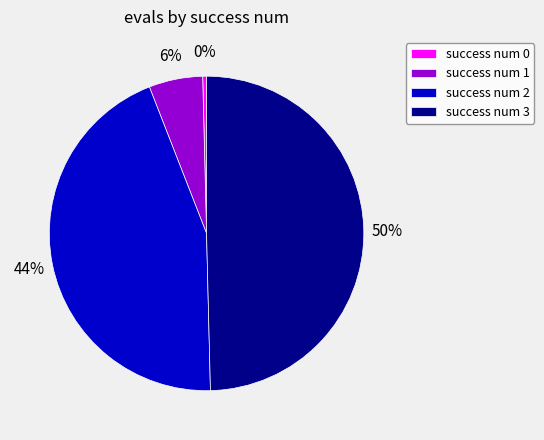

To the nearest percent, what is the difference between the success num 3 and success num 1 slice percentages?

44%